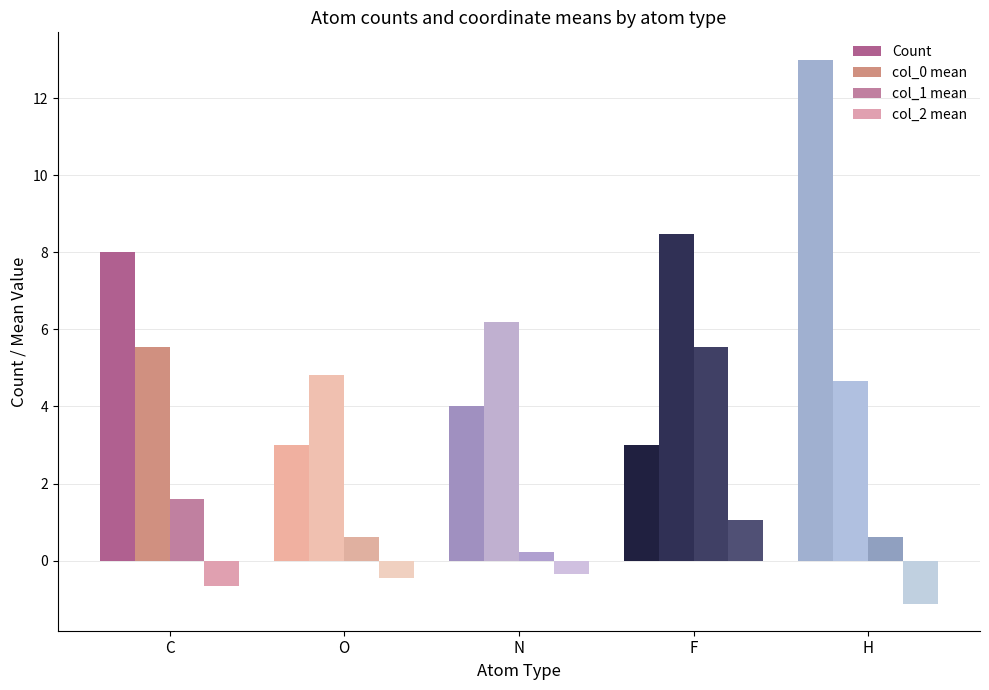

What is the average value of the col_0 mean series?

5.9